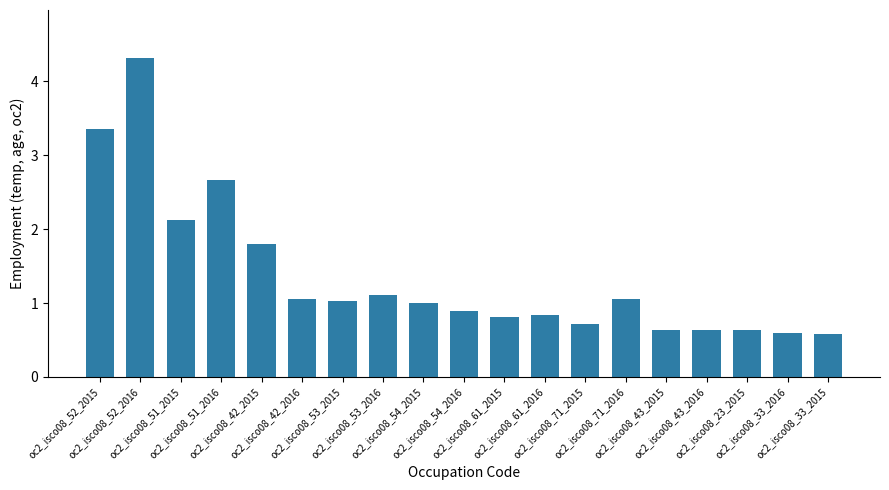

What is the change in value from oc2_isco08_52_2016 to oc2_isco08_51_2016?

-1.7